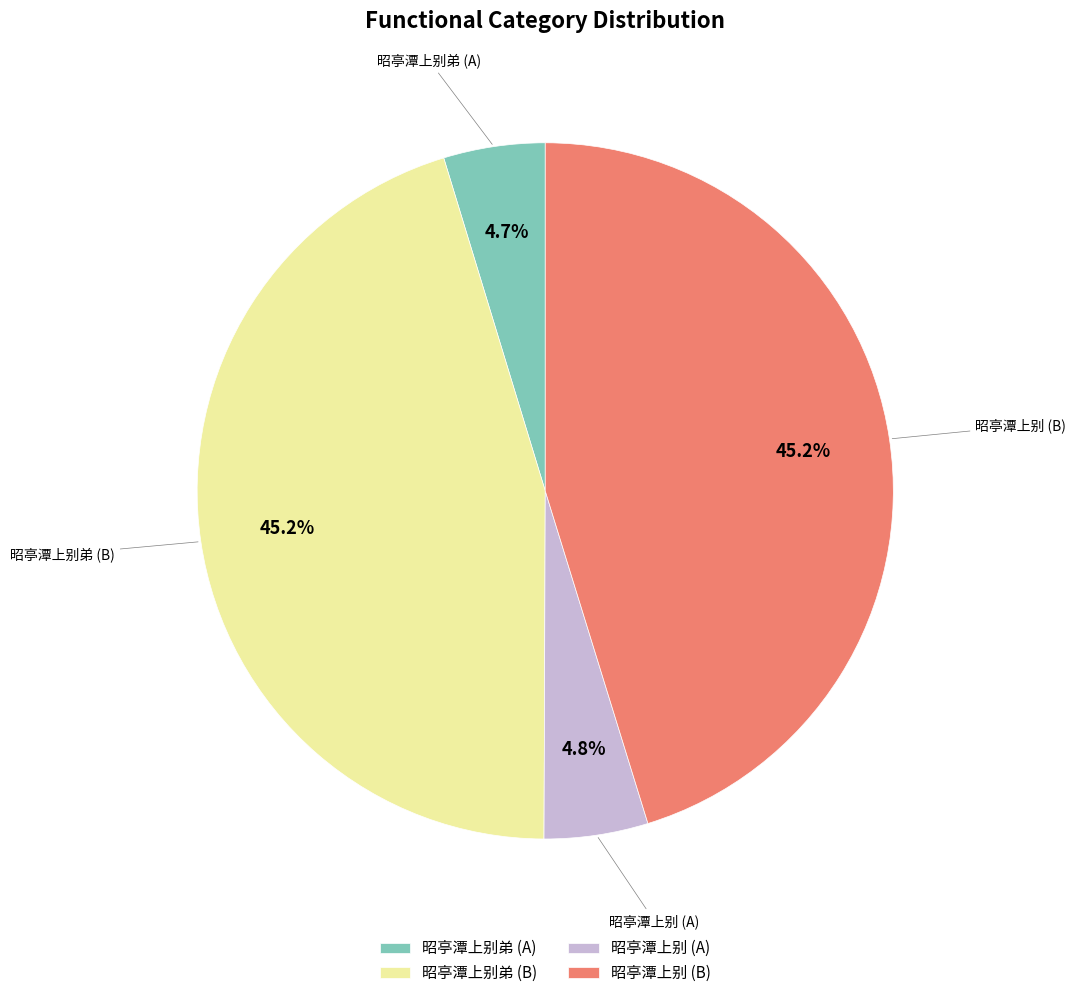

To the nearest percent, what is the difference between the largest and smallest slice percentages?

41%